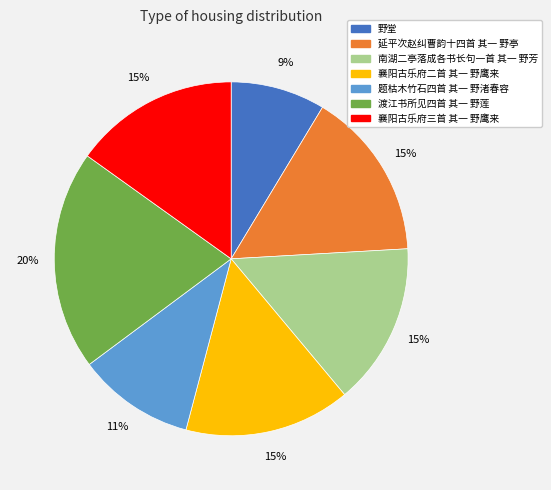

What percentage is the 题枯木竹石四首 其一 野渚春容 slice, to the nearest percent?

11%